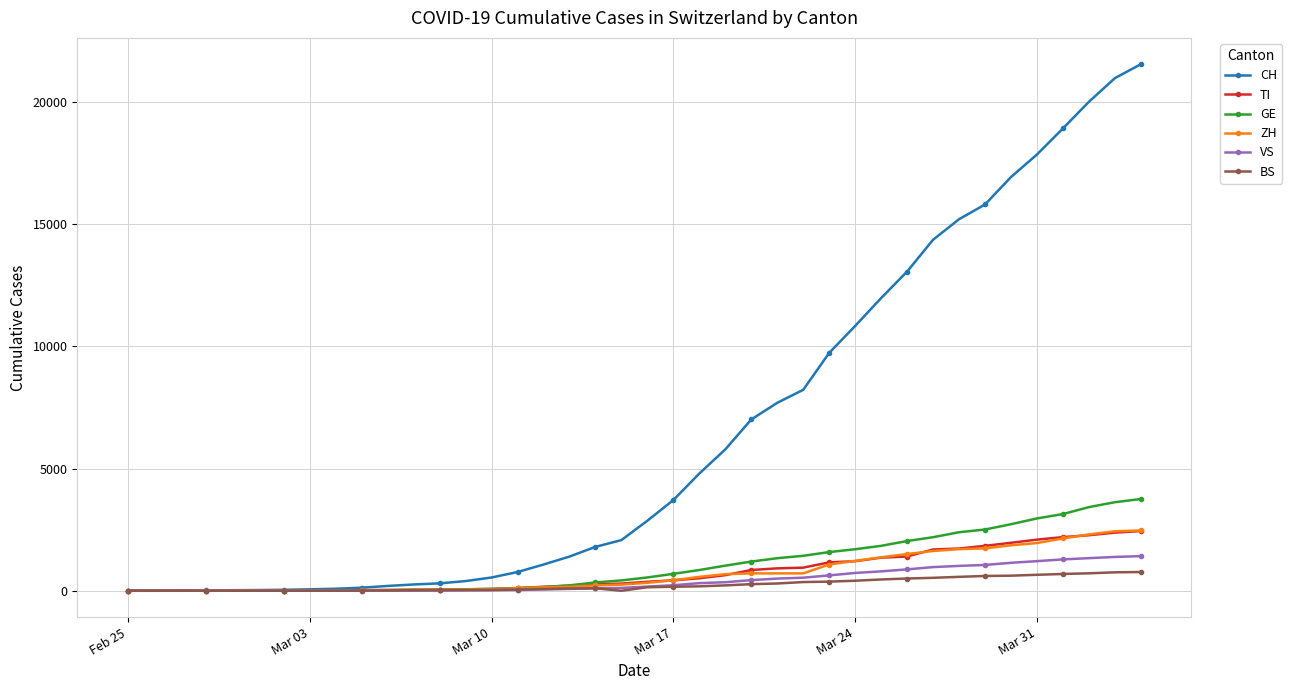

Which series has the largest range (max minus min)?

CH